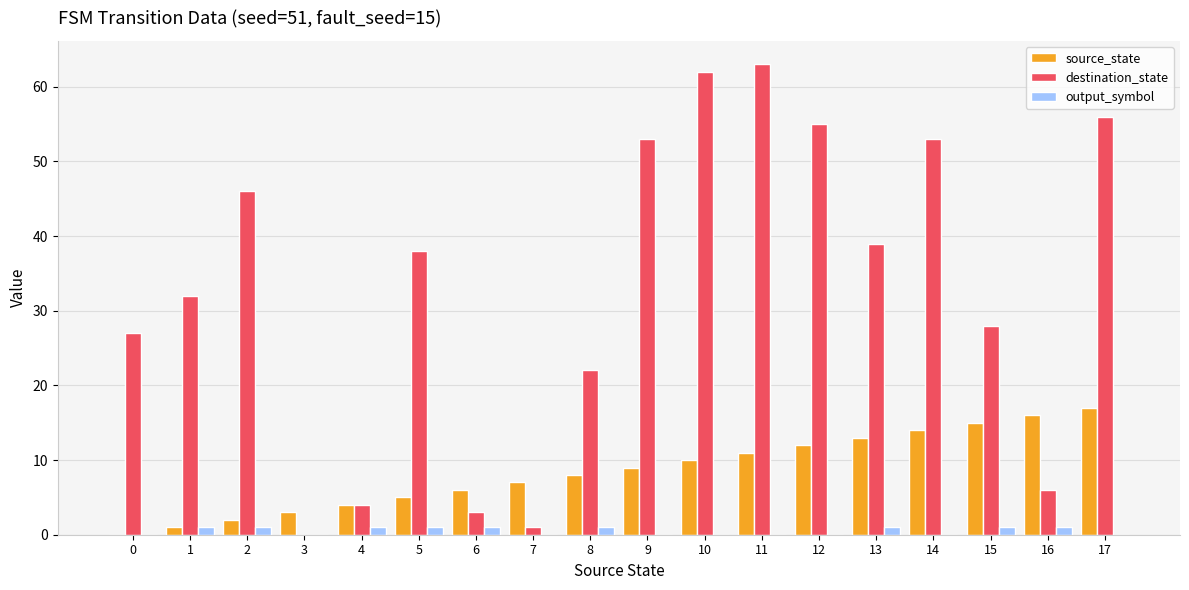

Between 3 and 15, which series saw the biggest shift?

destination_state